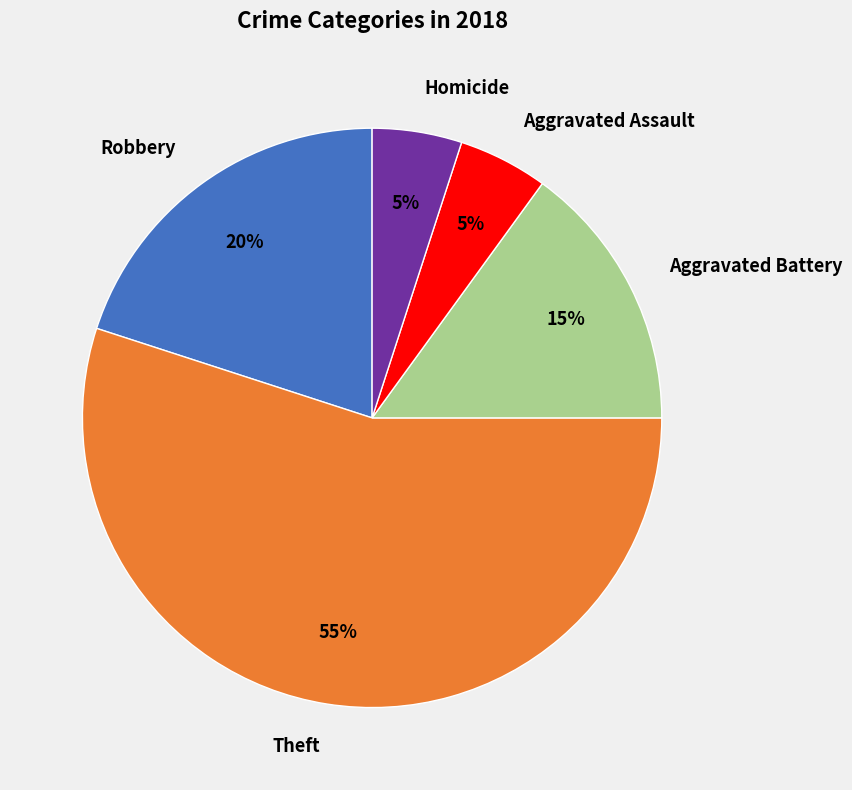

To the nearest percent, what is the difference between the Theft and Robbery slice percentages?

35%